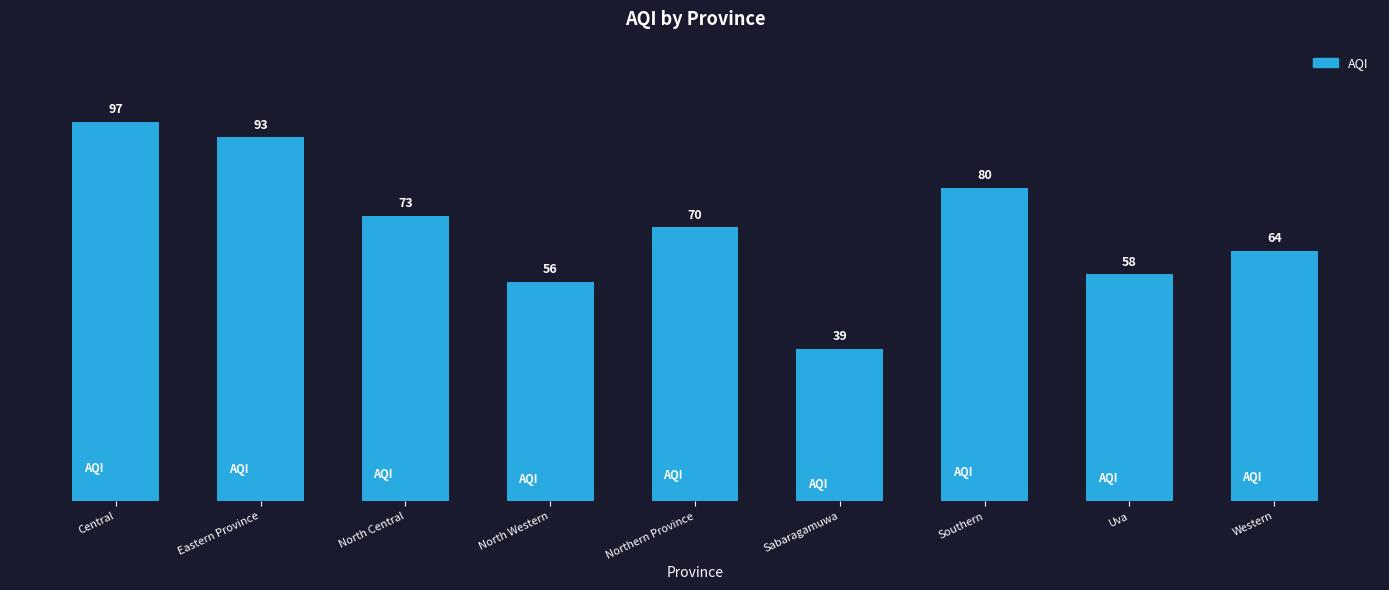

Are the bars horizontal?

No